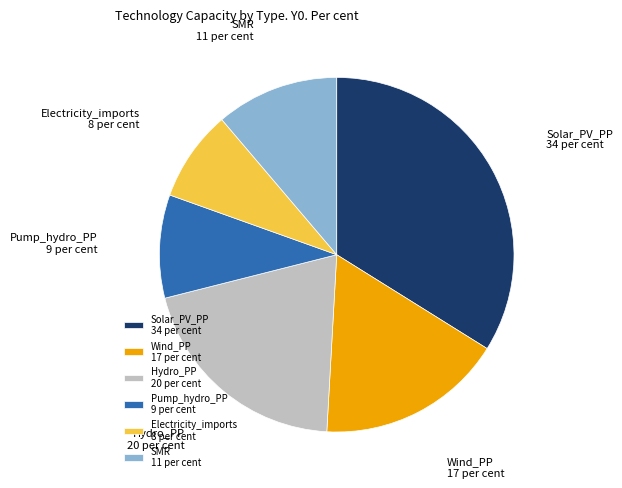

Approximately how many times larger is the value at Wind_PP compared to Electricity_imports?

2.0